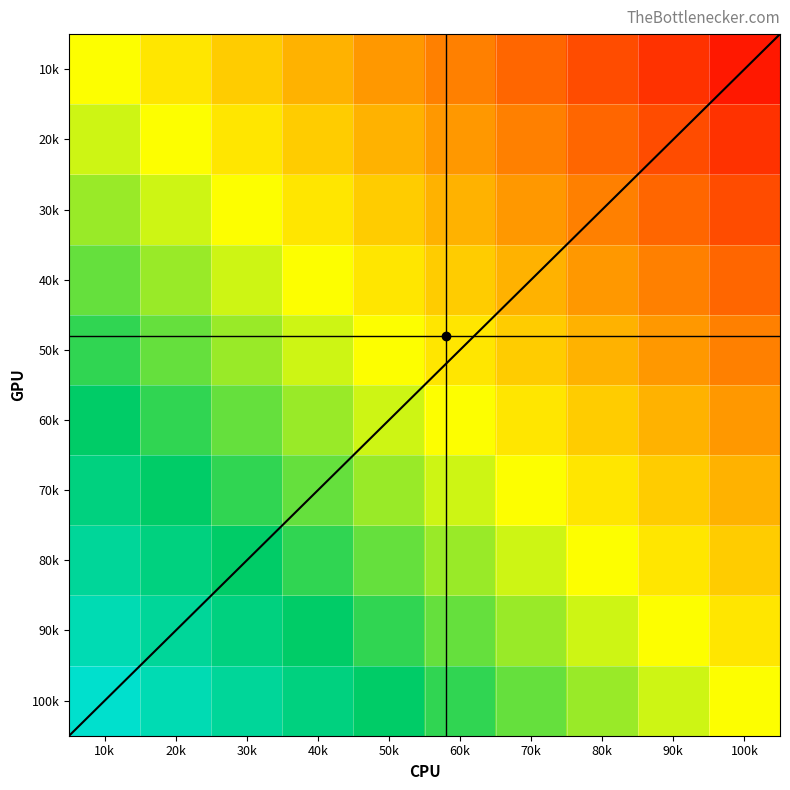

What is the difference between the second highest and minimum values in the 30k series?

0.8